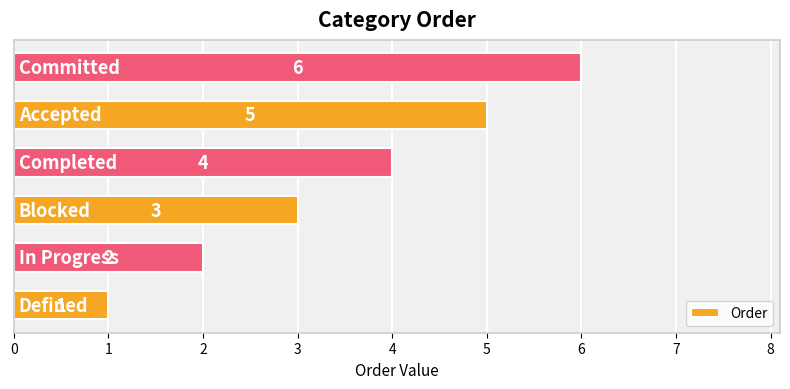

How many values are between 2 and 5?

4